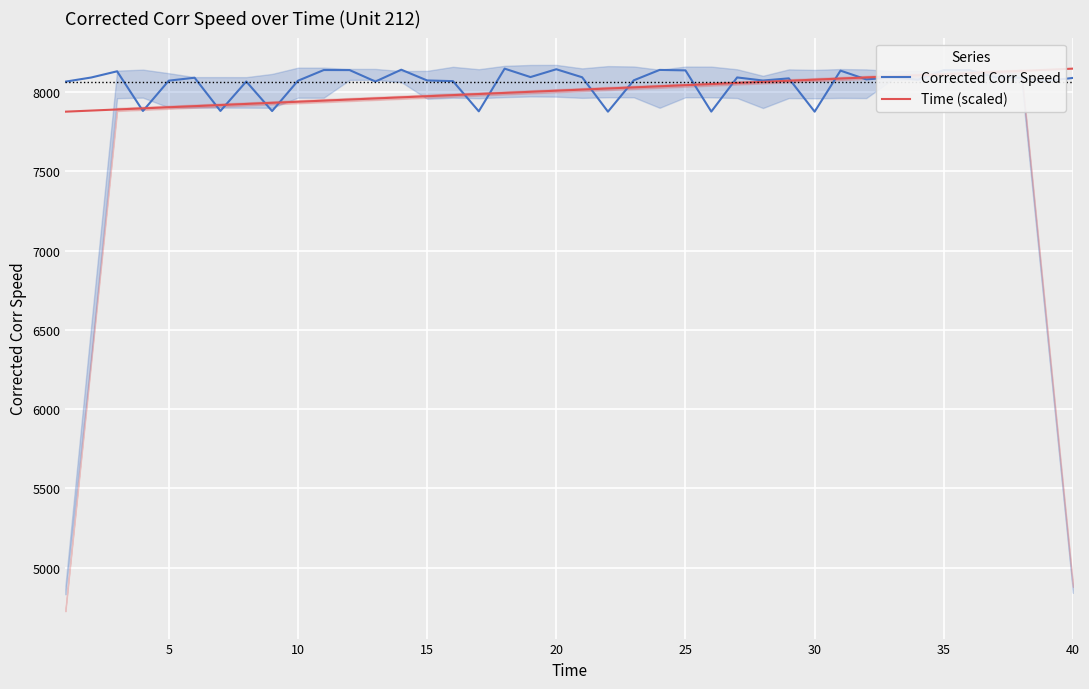

At how many categories does at least one series exceed 7902?

39